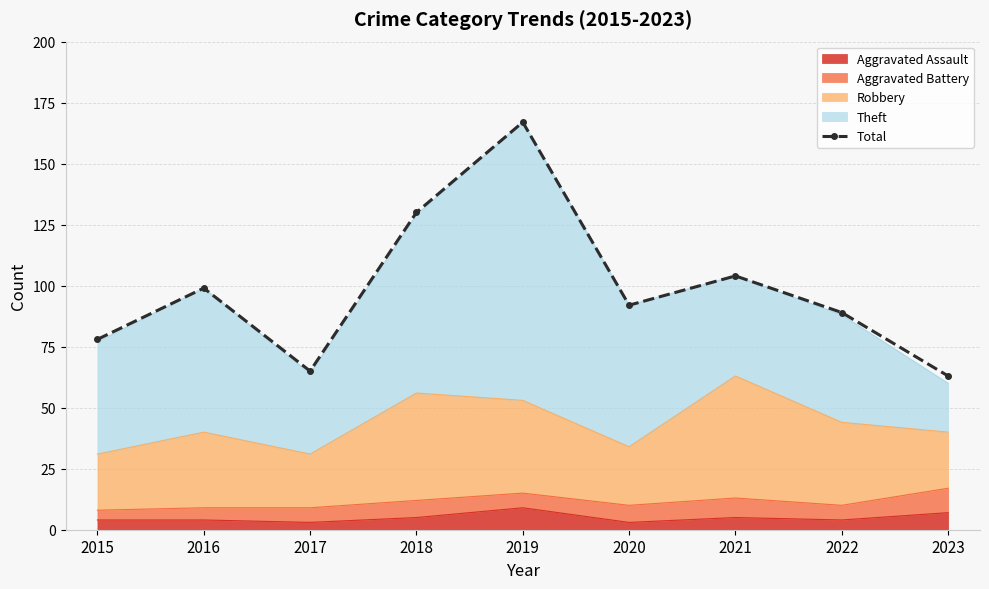

What is the difference between the values at 2021 and 2017?

39